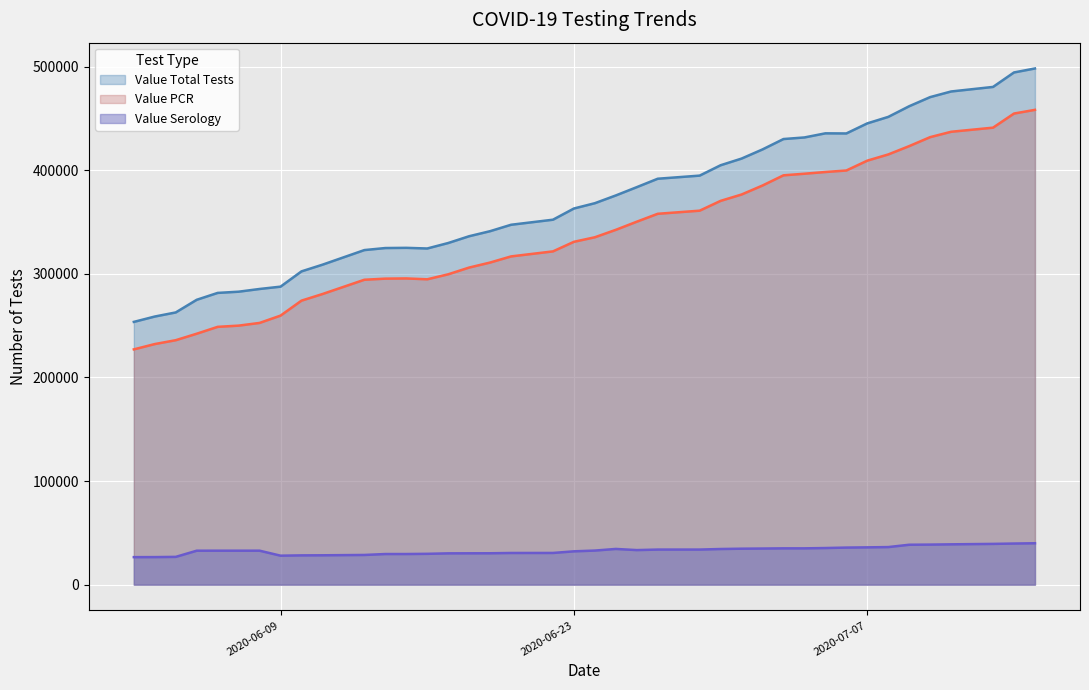

True or false: Value Serology and Value Total Tests cross at least once.

False